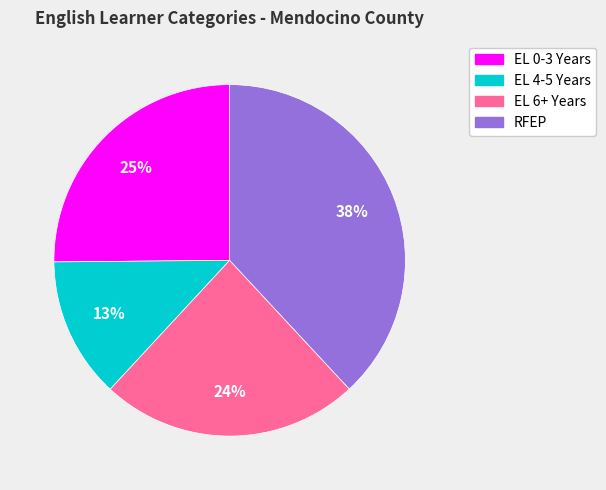

To the nearest percent, what is the average slice percentage?

25%